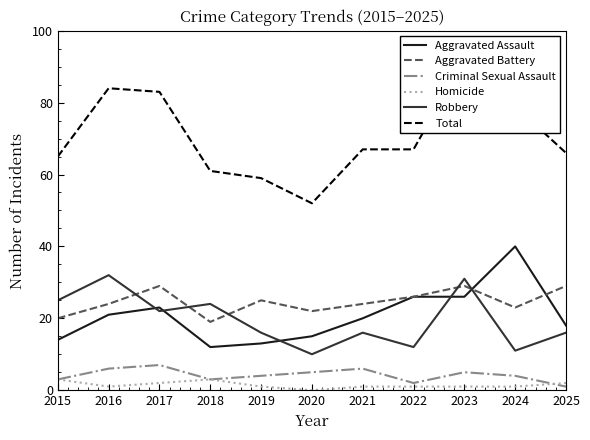

Reading right to left, transcribe all the data shown in this chart.

Aggravated Assault: 2025=18	2024=40	2023=26	2022=26	2021=20	2020=15	2019=13	2018=12	2017=23	2016=21	2015=14
Aggravated Battery: 2025=29	2024=23	2023=29	2022=26	2021=24	2020=22	2019=25	2018=19	2017=29	2016=24	2015=20
Criminal Sexual Assault: 2025=1	2024=4	2023=5	2022=2	2021=6	2020=5	2019=4	2018=3	2017=7	2016=6	2015=3
Homicide: 2025=2	2024=1	2023=1	2022=1	2021=1	2020=0	2019=1	2018=3	2017=2	2016=1	2015=3
Robbery: 2025=16	2024=11	2023=31	2022=12	2021=16	2020=10	2019=16	2018=24	2017=22	2016=32	2015=25
Total: 2025=66	2024=79	2023=92	2022=67	2021=67	2020=52	2019=59	2018=61	2017=83	2016=84	2015=65